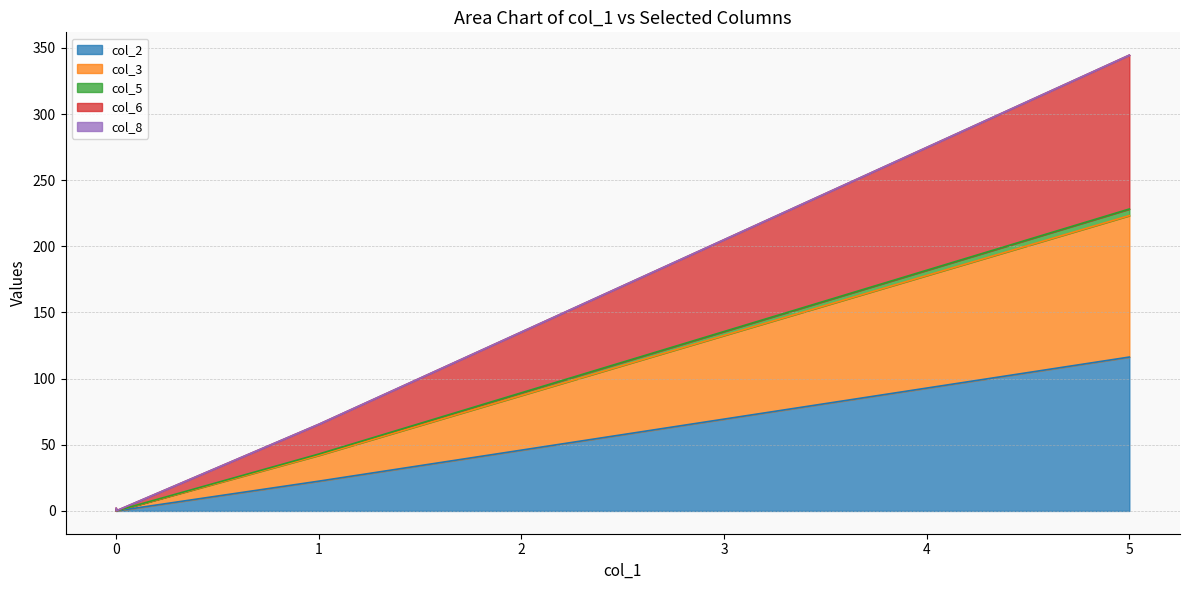

Is it true that col_2 equals 0.0 at 0.0?

True